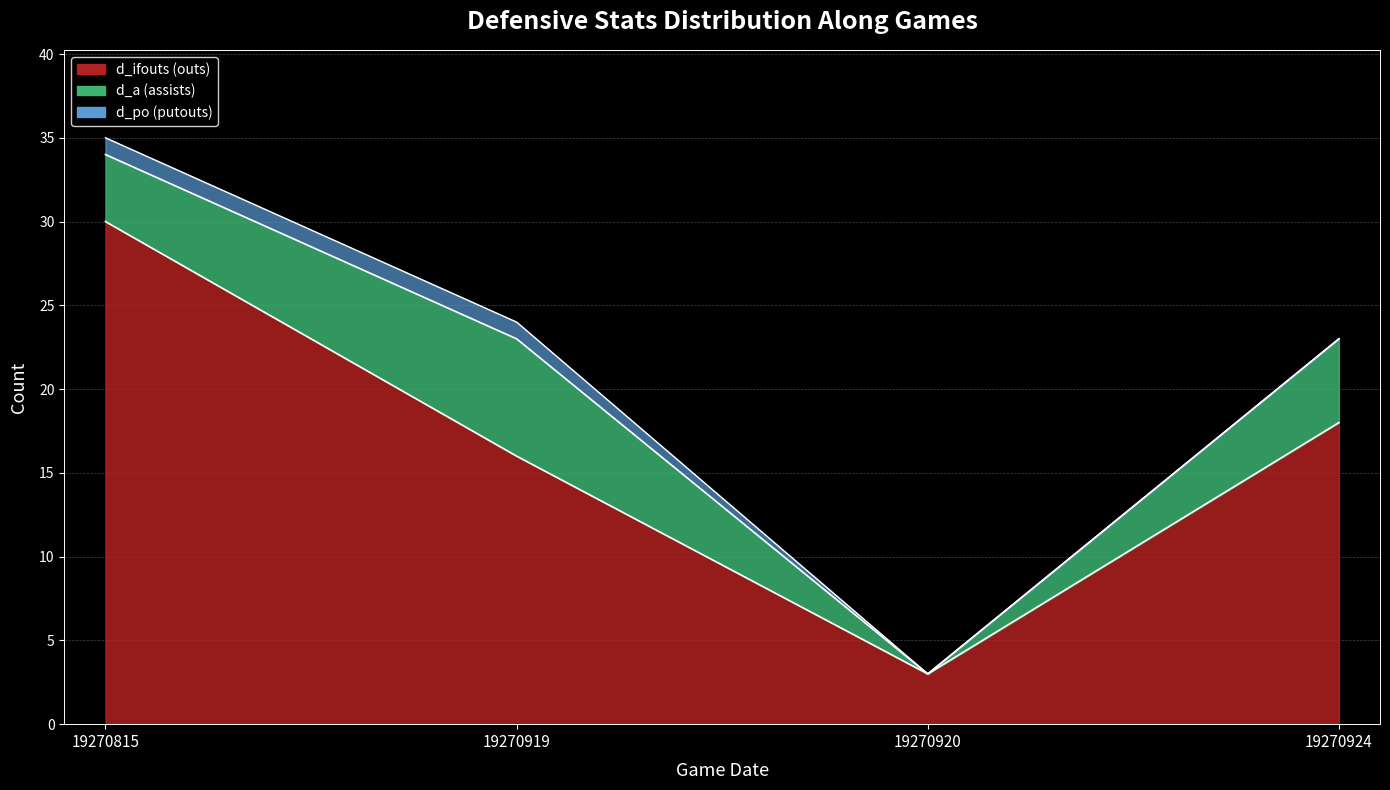

True or false: d_ifouts has a value of 4 at 19270919.

False